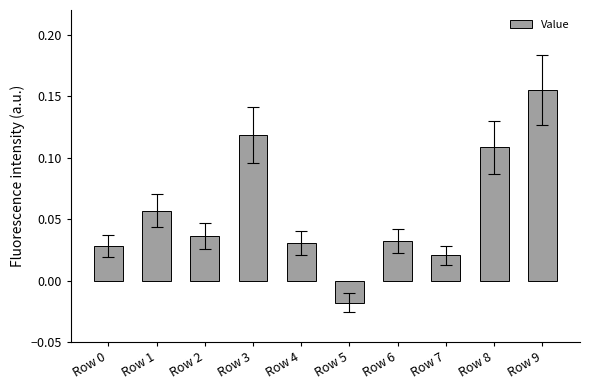

Count the number of data series in this chart.

1